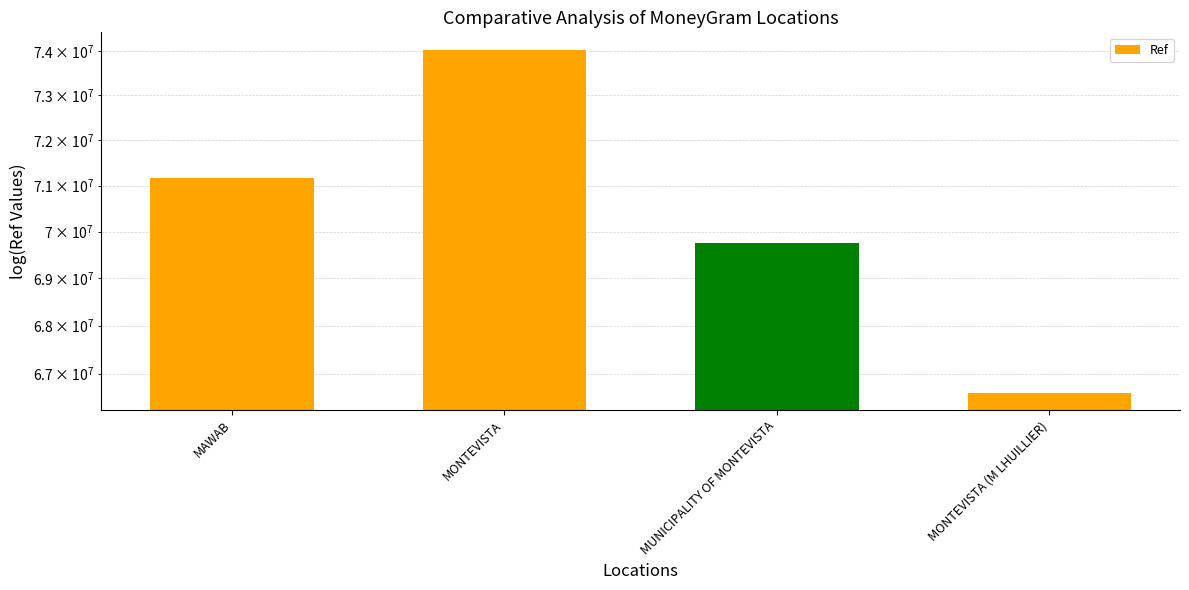

Rank the categories by value from lowest to highest.

MONTEVISTA (M LHUILLIER), MUNICIPALITY OF MONTEVISTA, MAWAB, MONTEVISTA